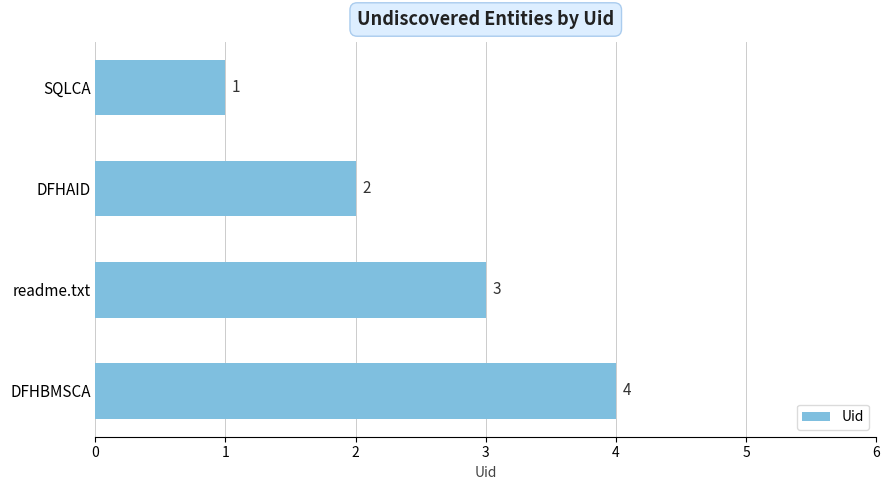

Rank the categories by value from highest to lowest.

DFHBMSCA, readme.txt, DFHAID, SQLCA